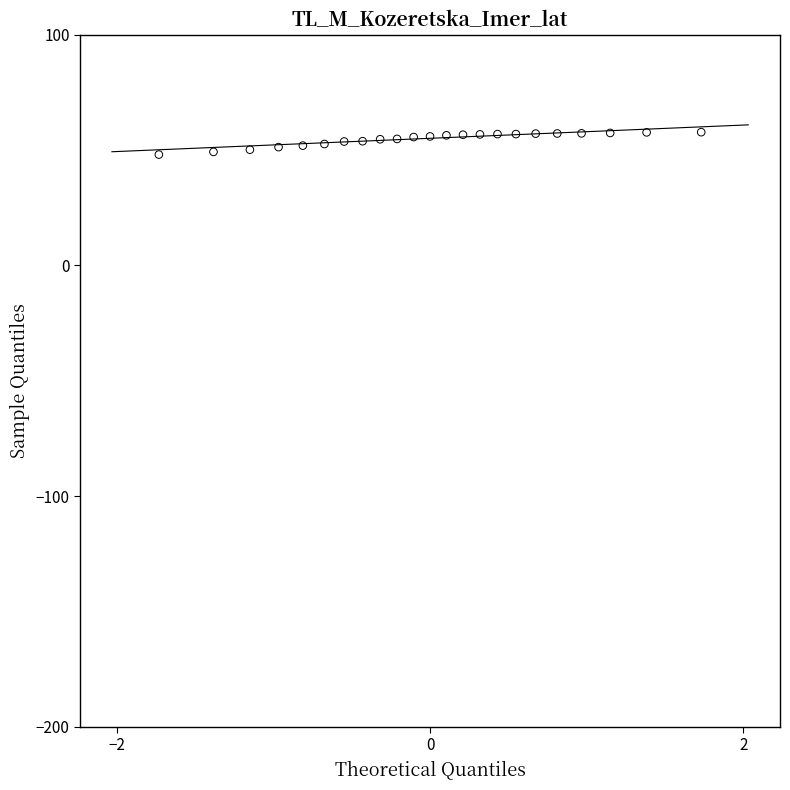

What is the range of X values (max minus min)?

3.5